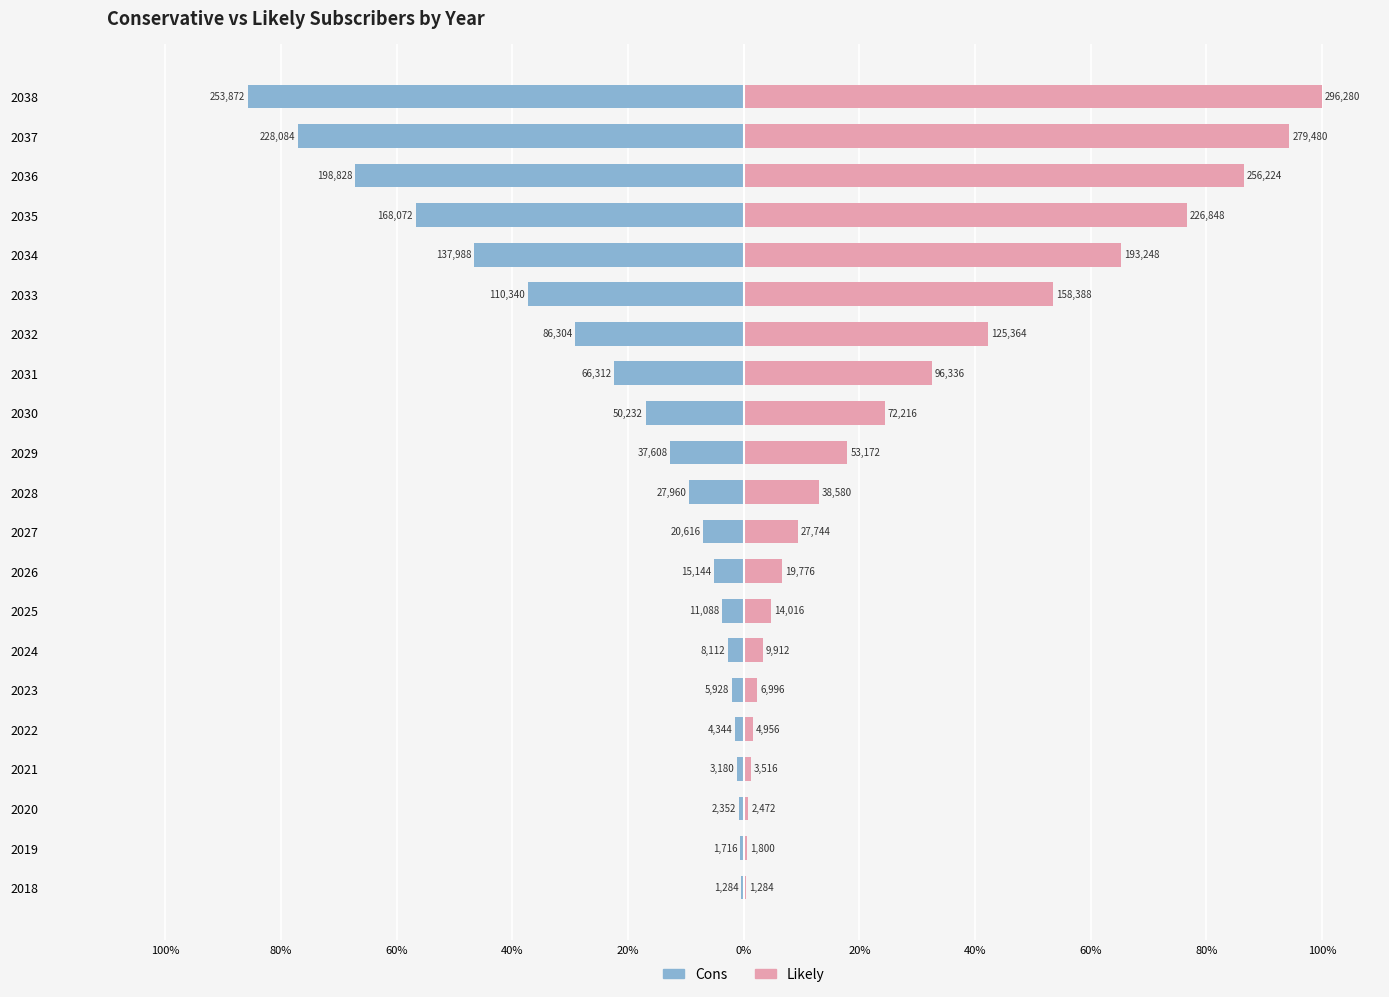

What is the spread (max minus min) of values at 20%?

3.1